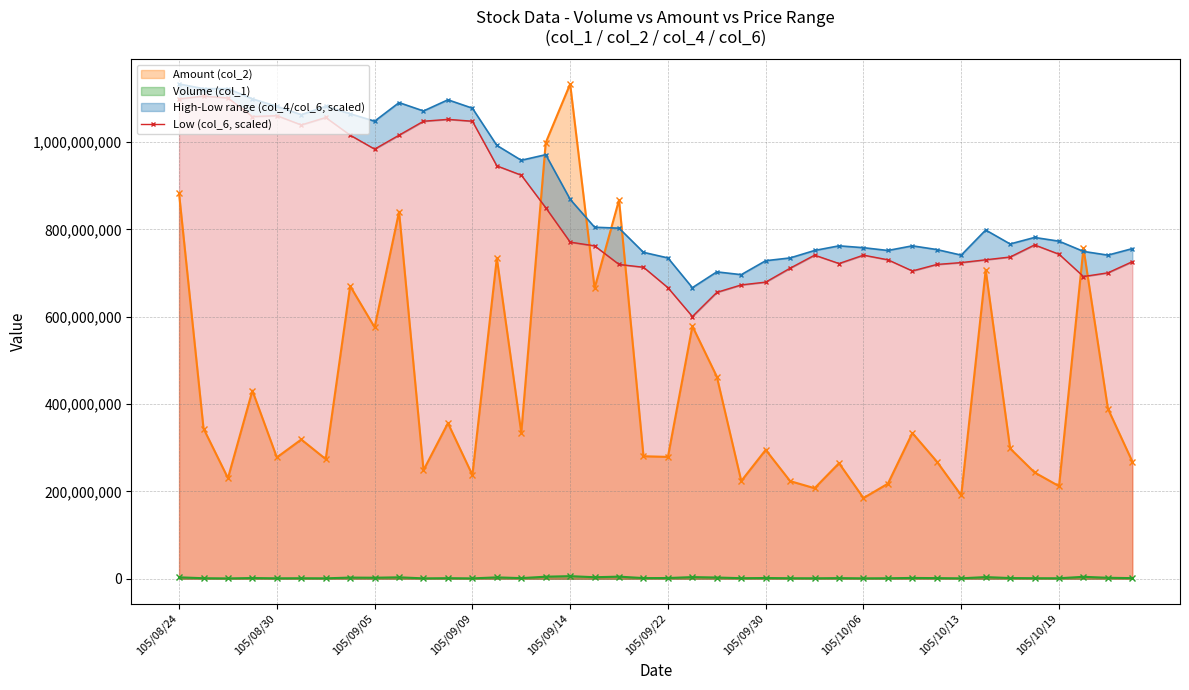

True or false: Volume (col_1) and Amount (col_2) intersect in this chart.

False